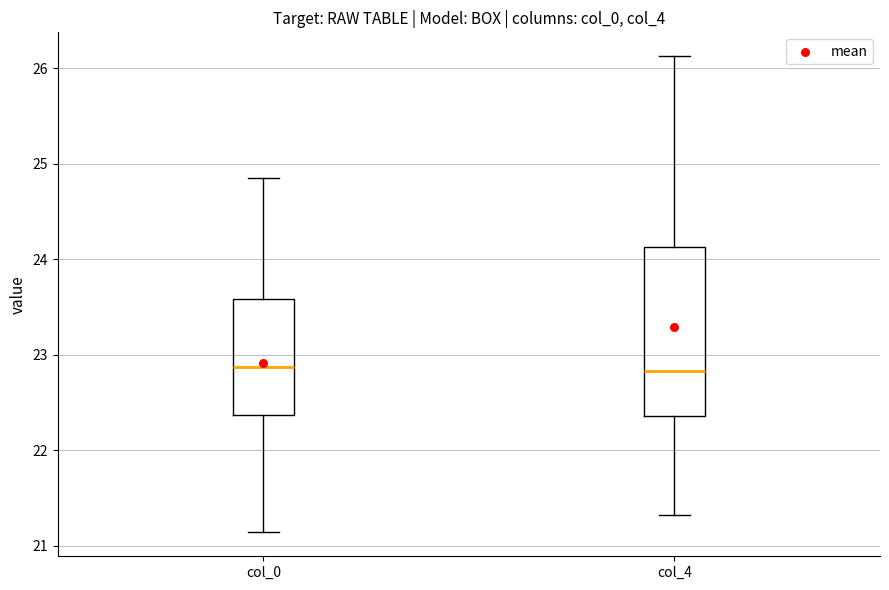

Reading left to right, transcribe this box plot: for each box, give where its median line is, the range the box spans, and where its two whiskers end, as read against the y-axis. The values are not printed on the chart, so give them approximately, as read against the axis.

col_0: median 22.9, box 22.4 to 23.6, whiskers 21.1 to 24.9
col_4: median 22.8, box 22.4 to 24.1, whiskers 21.3 to 26.1